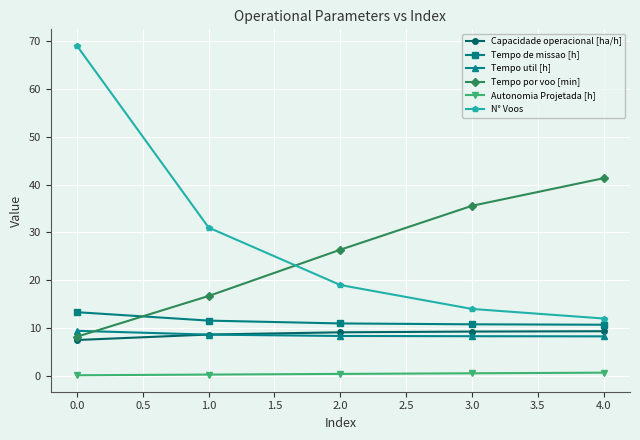

Is this an area chart (filled region under the line)?

No